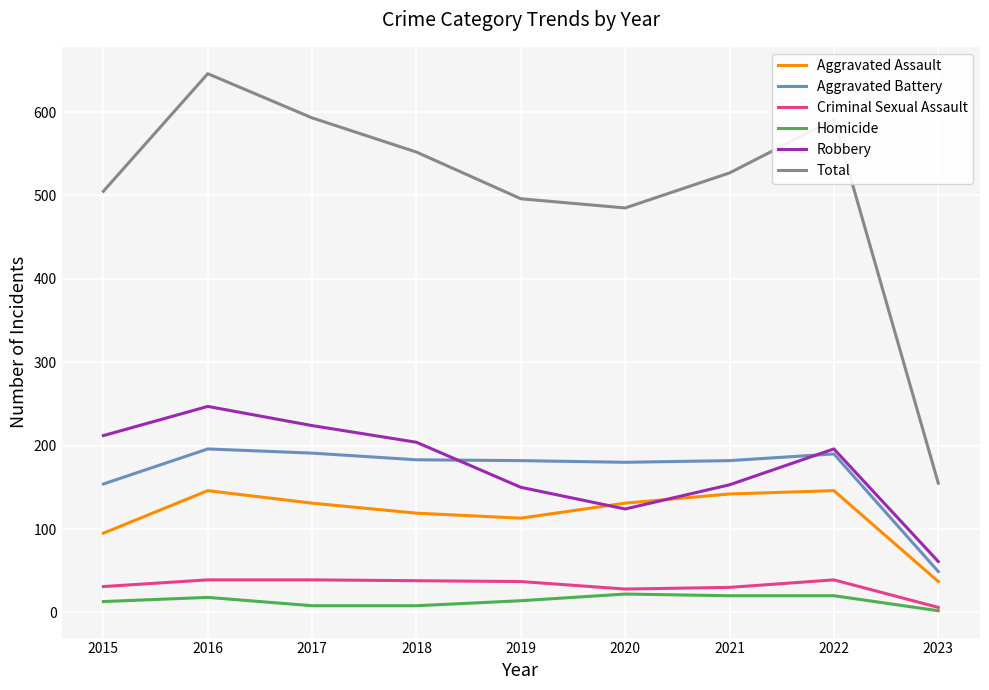

Does the chart display data point markers on the line(s)?

No